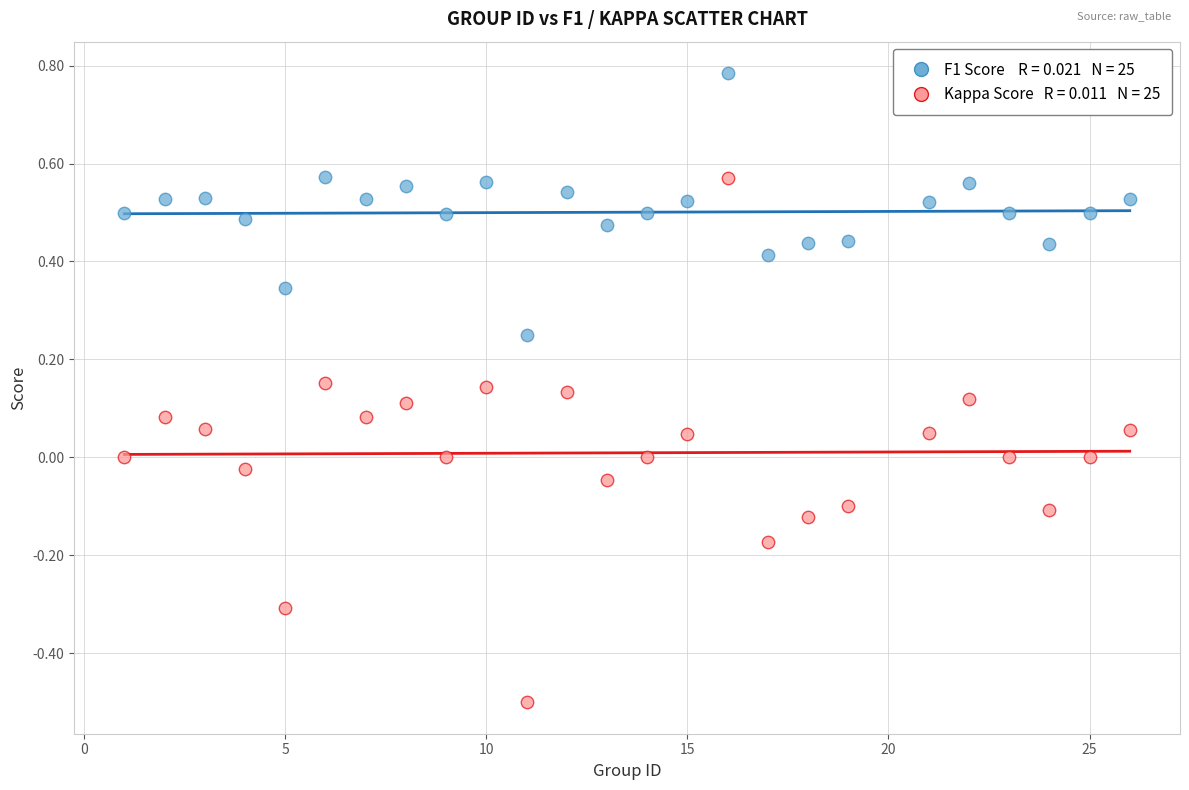

Across all data points, what is the range of Y values (max minus min)?

1.3